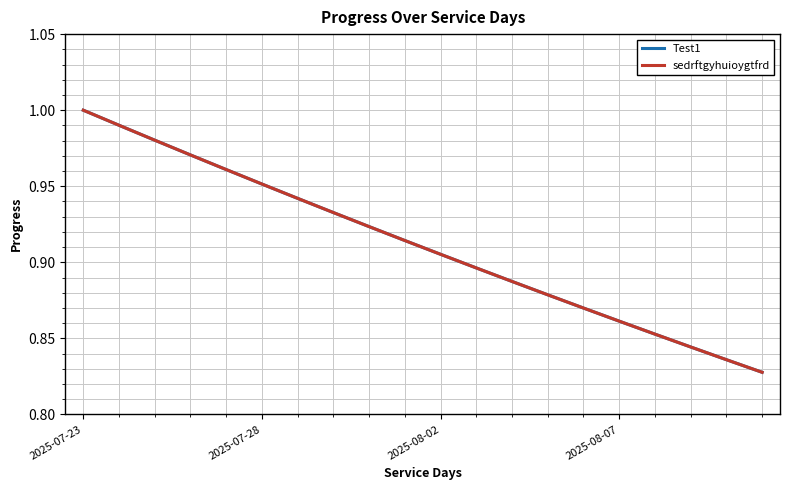

What is the value of the Test1 point at the 9th from the left?

0.9